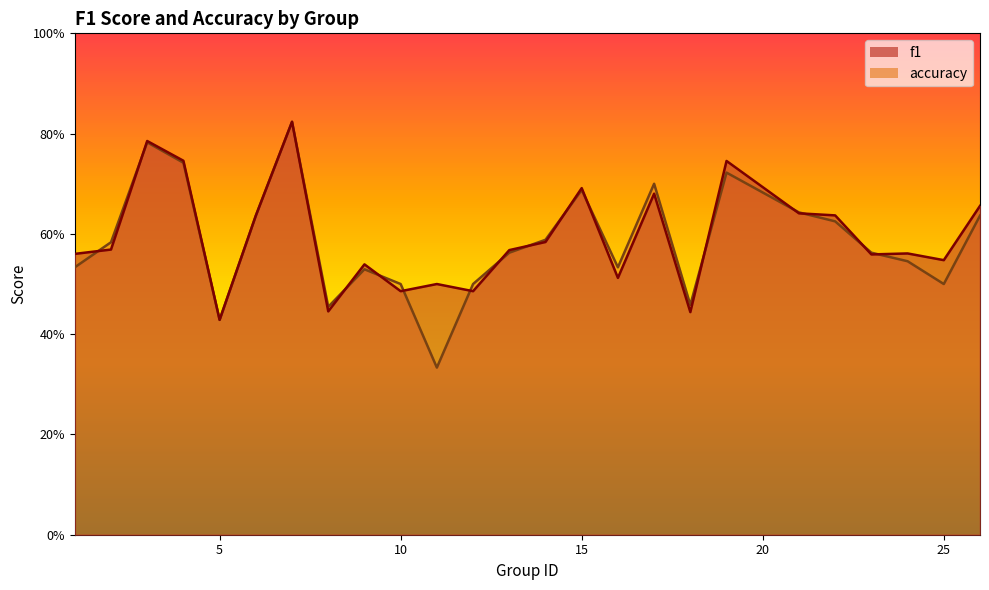

Rank the series by their average value, from lowest to highest.

accuracy, f1